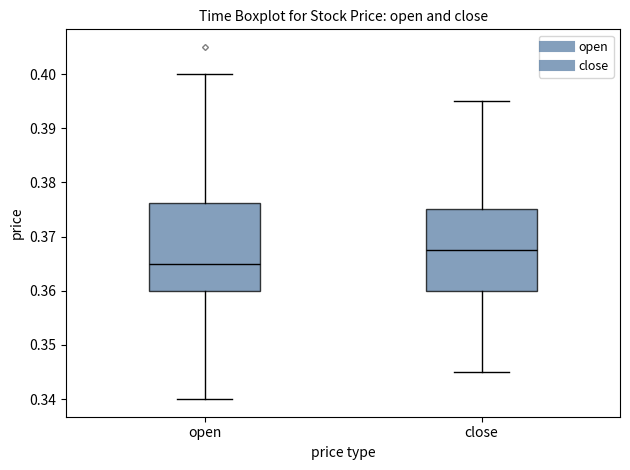

Where does the upper whisker of the box for close end on the y-axis? The values are not printed on the chart, so give them approximately, as read against the axis.

0.395